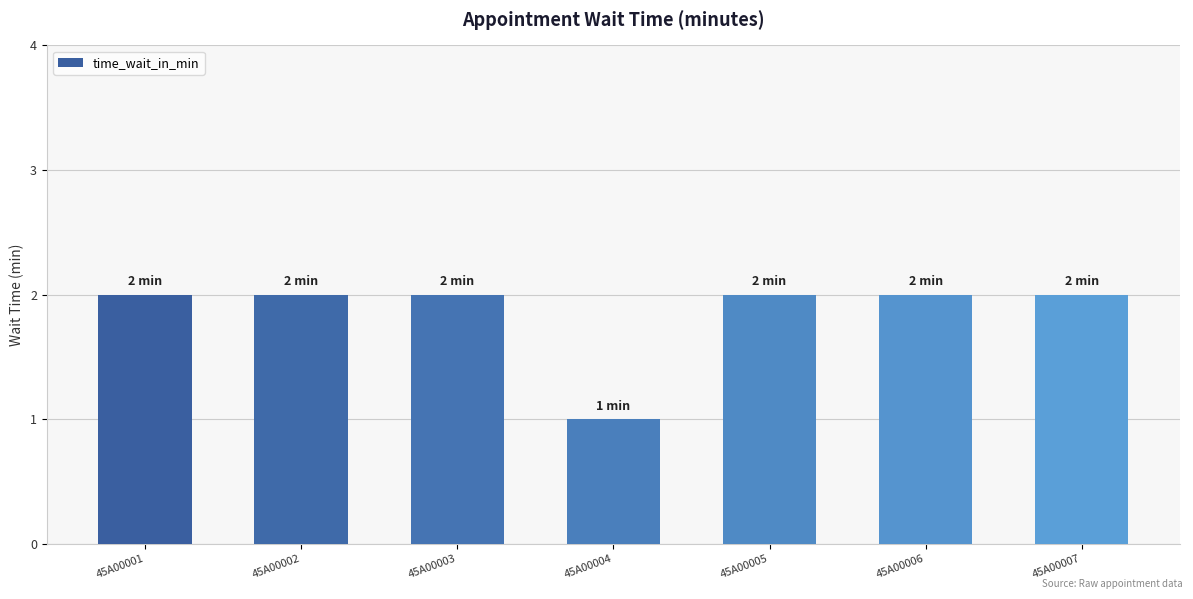

How many bars are there in total?

7